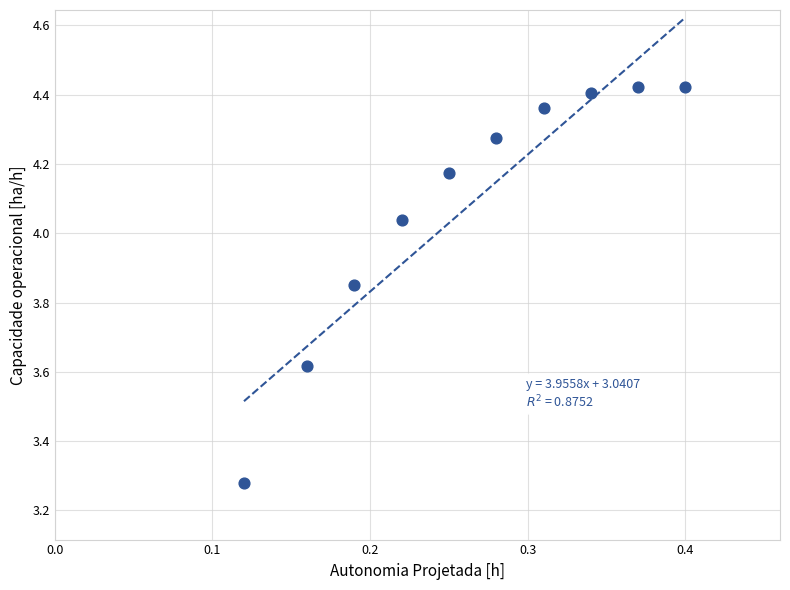

What is the average X value?

0.3